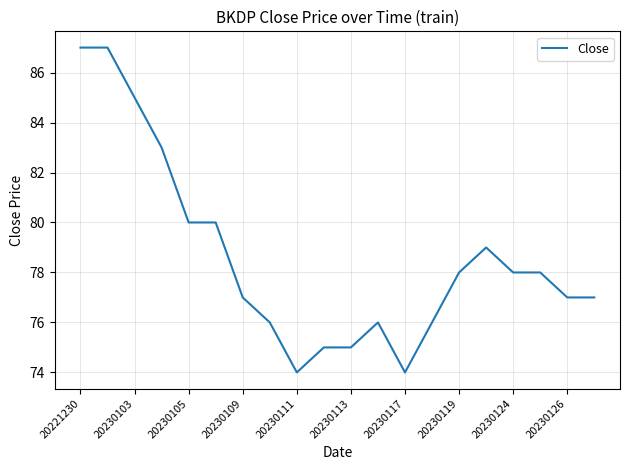

What is the minimum value shown in the chart?

74